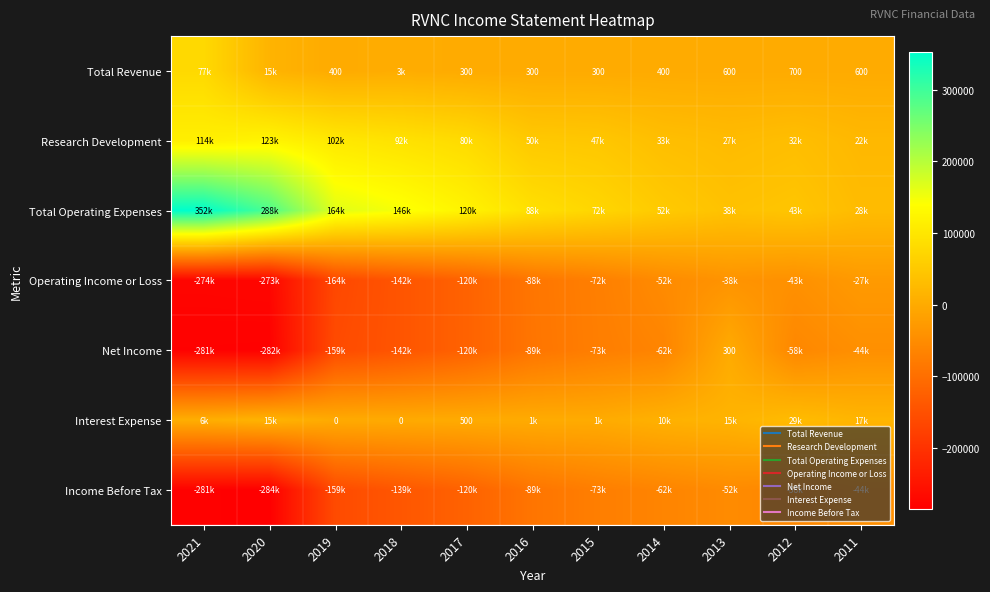

Between 2012 and 2011, which is larger?

2012